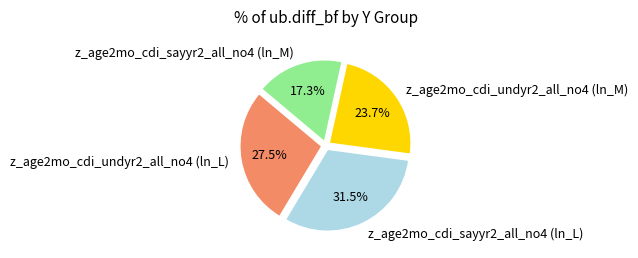

What is the largest slice in the pie chart?

z_age2mo_cdi_sayyr2_all_no4 (ln_L)